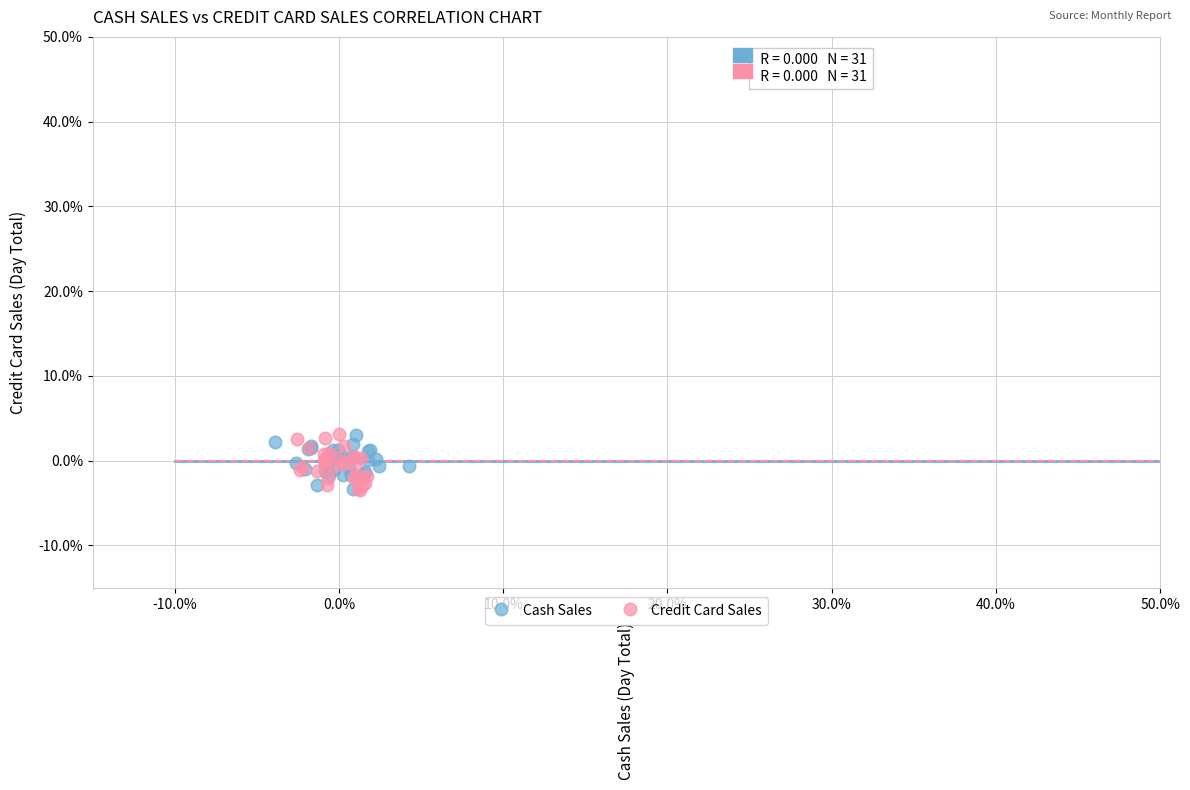

What are all the series names shown in the legend?

Cash Sales, Credit Card Sales